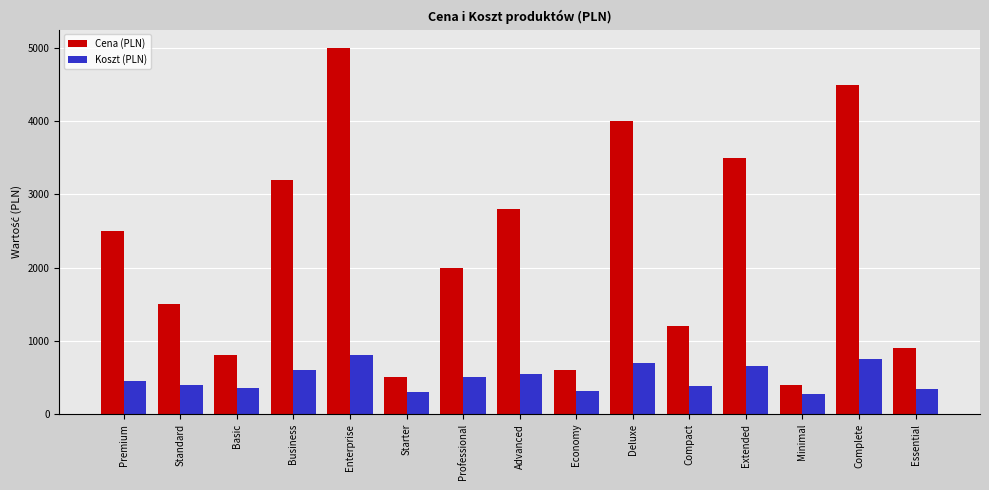

Read the Cena (PLN) value at Economy, to the nearest 100.

600